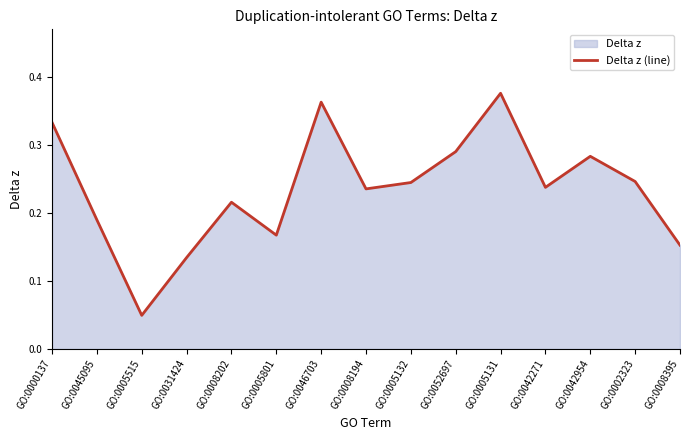

Reading right to left, transcribe all the data shown in this chart.

0.2	0.2	0.3	0.2	0.4	0.3	0.2	0.2	0.4	0.2	0.2	0.1	0.0	0.2	0.3